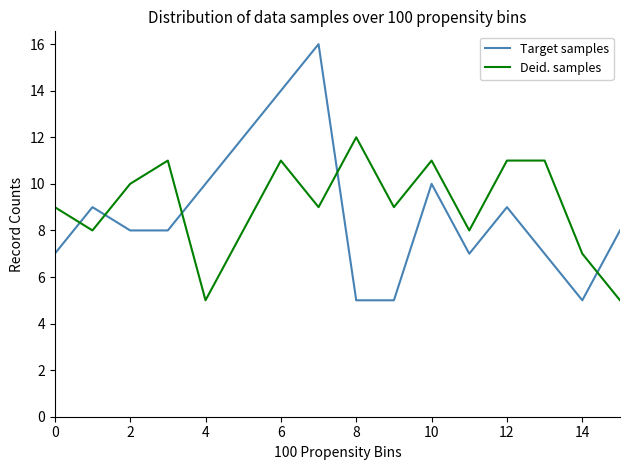

What is the smallest value displayed?

5